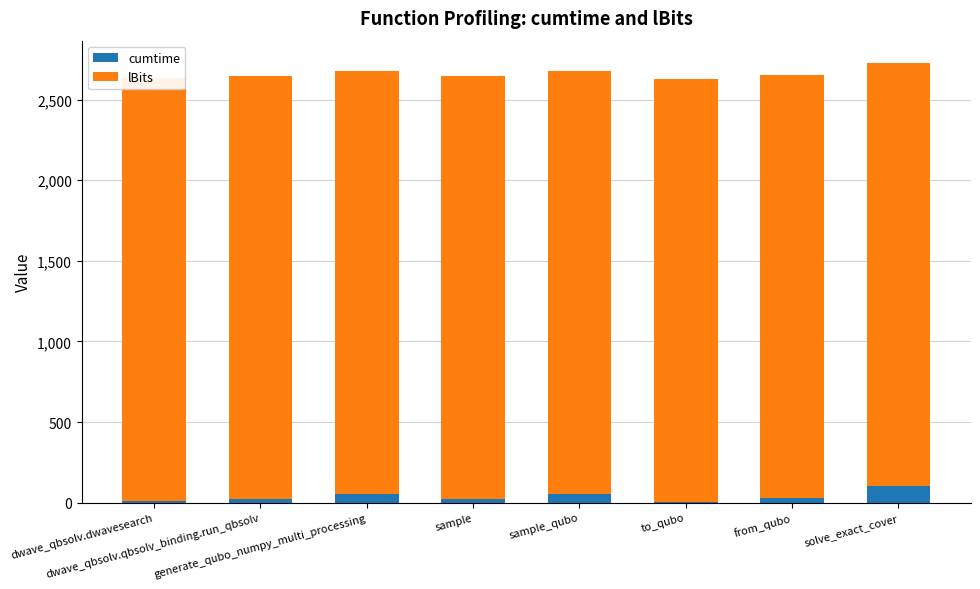

What is the label of the 8th bar from the right?

dwave_qbsolv.dwavesearch